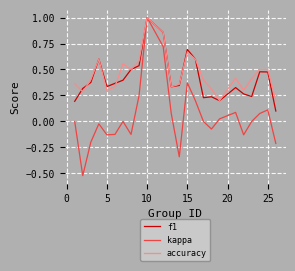

Which series has the widest spread of values?

kappa